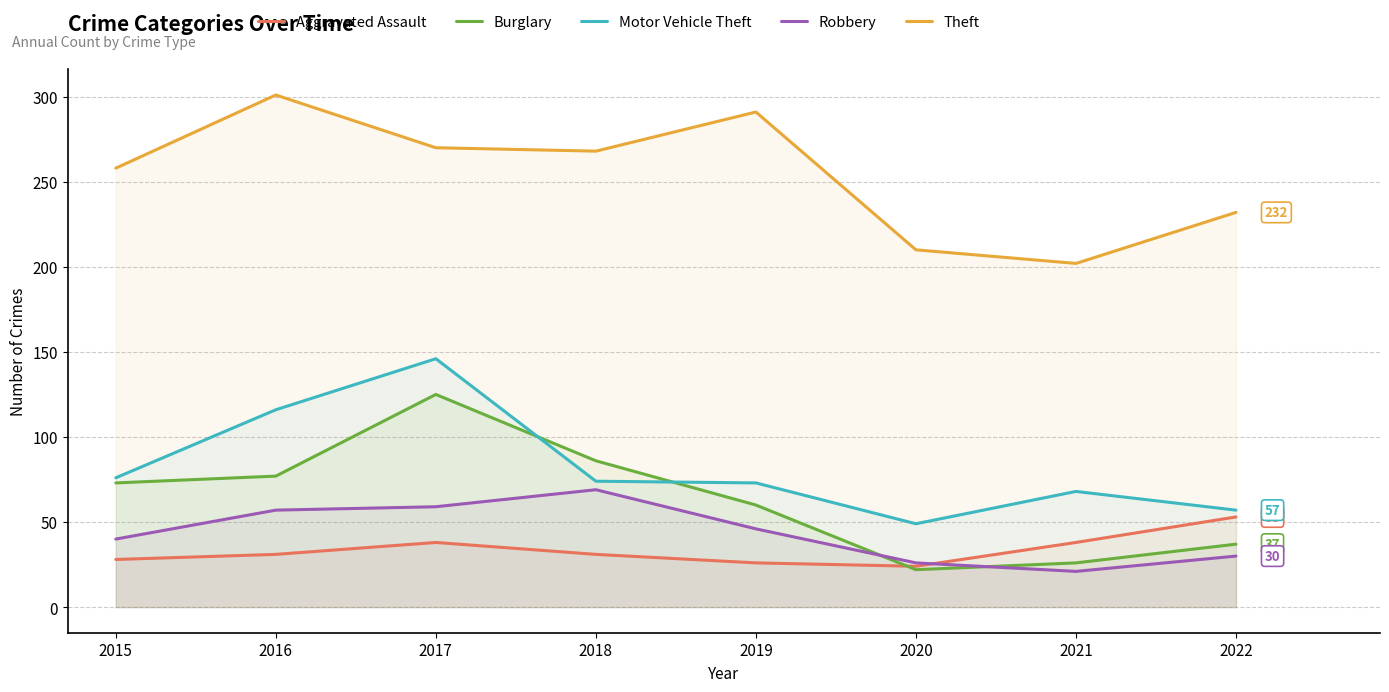

What is the value of the Theft point at the 3rd from the left?

270